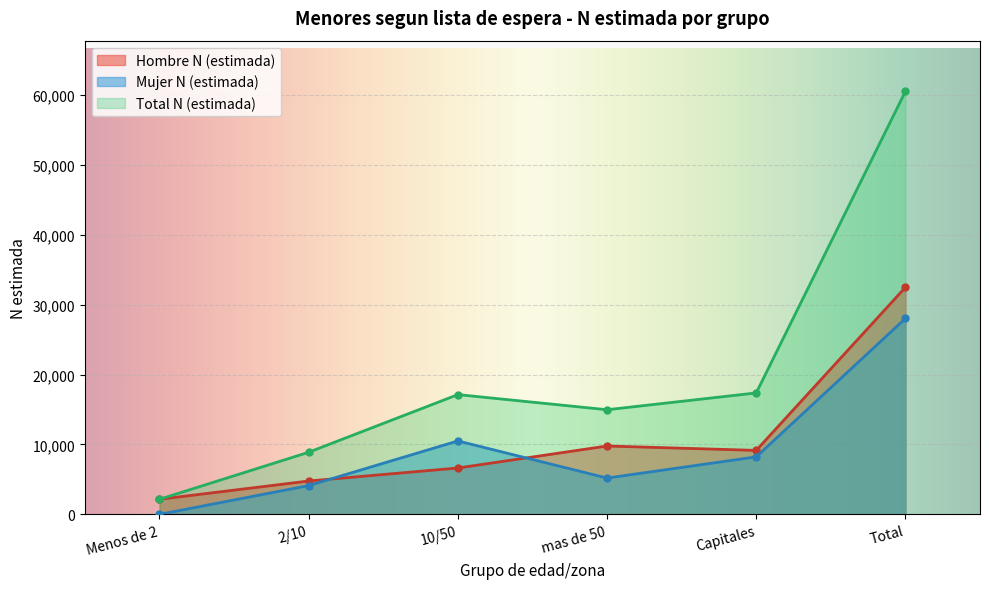

What is the value of the Total N (estimada) point at the 3rd from the left?

17129